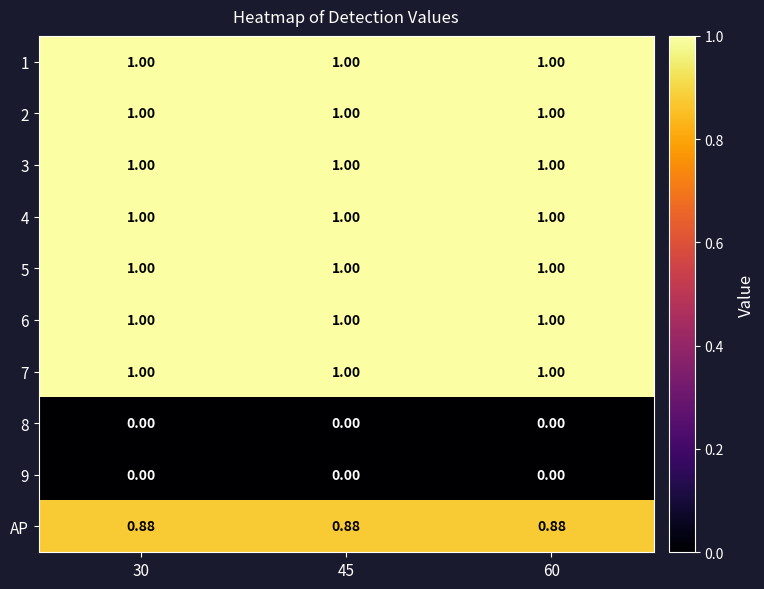

How many series are shown in this chart?

10